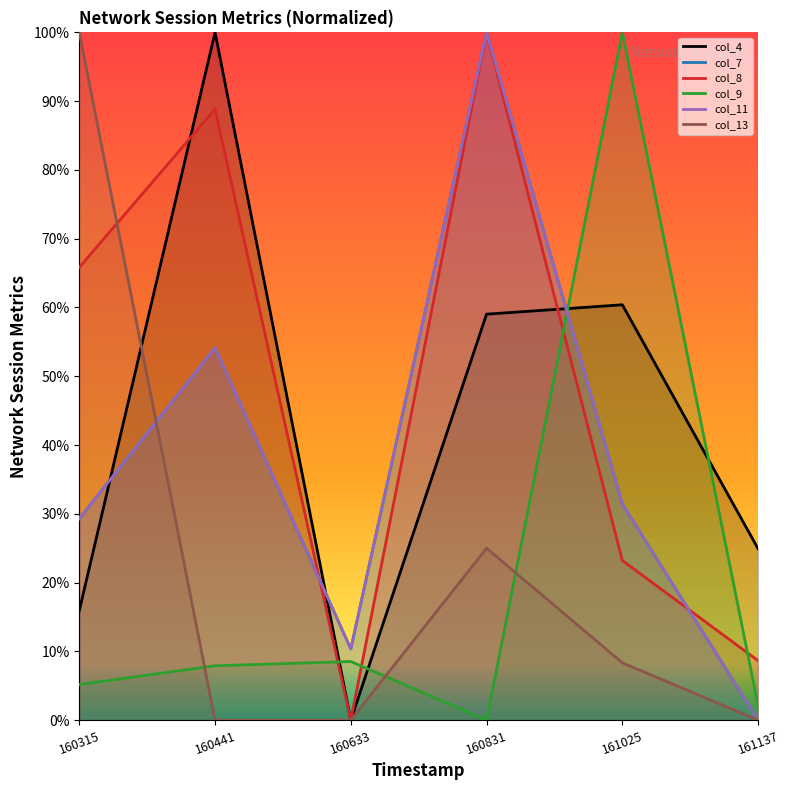

The col_9 series shows 41.3 at 160831. True or false?

False